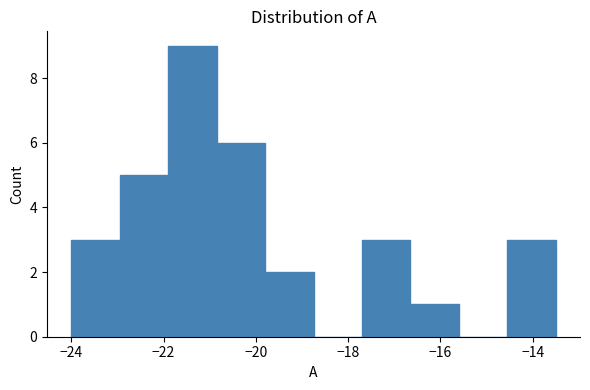

Which range on the x-axis has the tallest bar?

-21.90 to -20.85